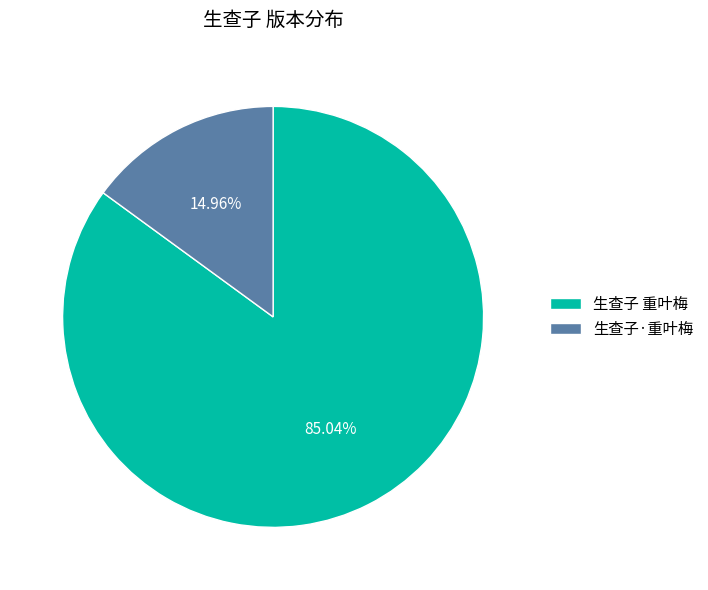

How many slices are in this pie chart?

2